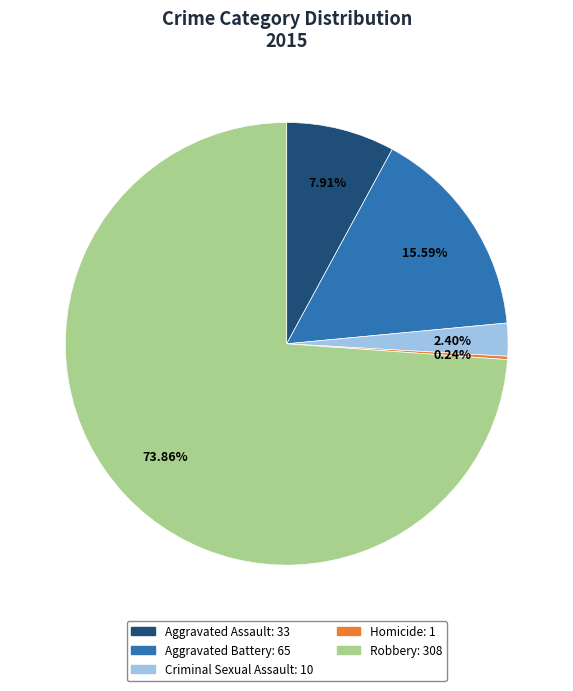

What is the largest slice in the pie chart?

Robbery